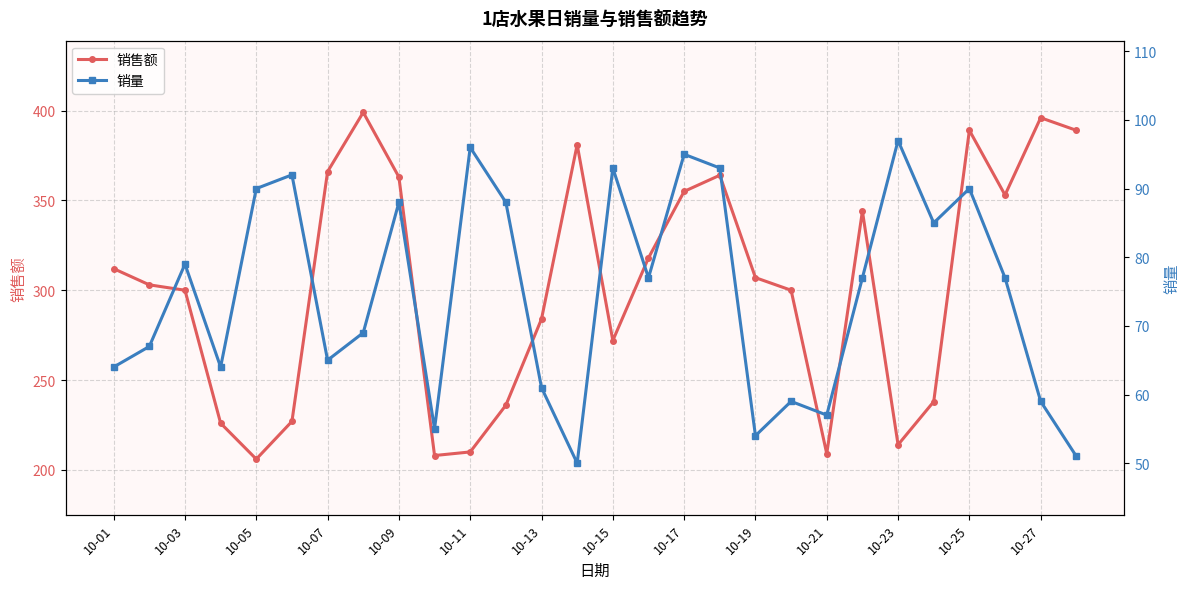

What is the lowest value of the 销售额 series?

206